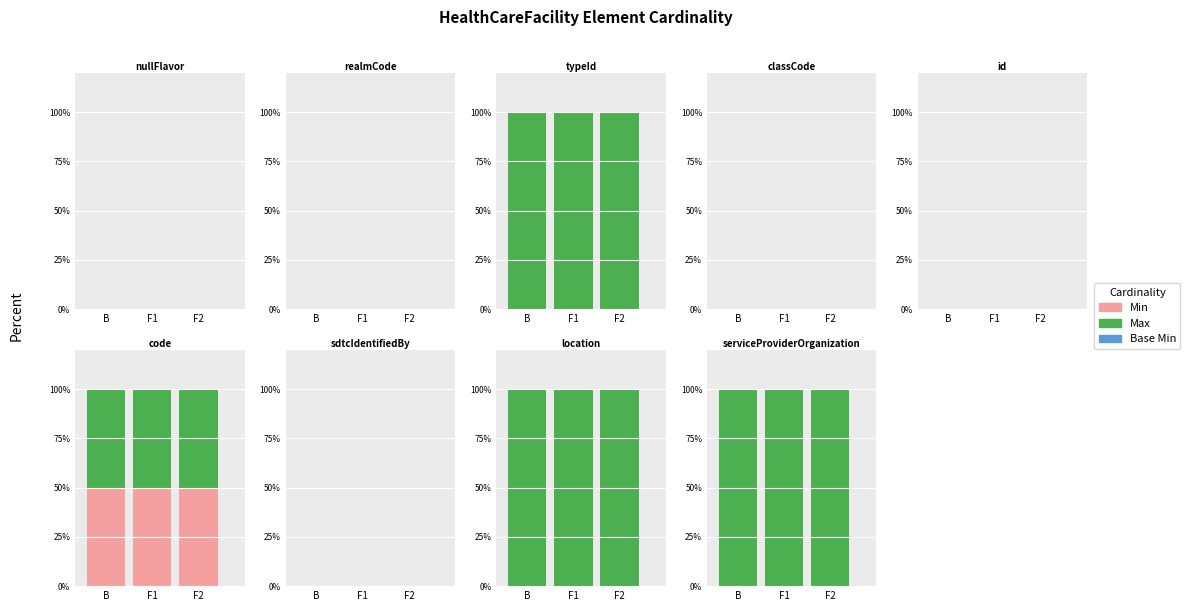

What is the label of the 3rd bar from the left?

F2